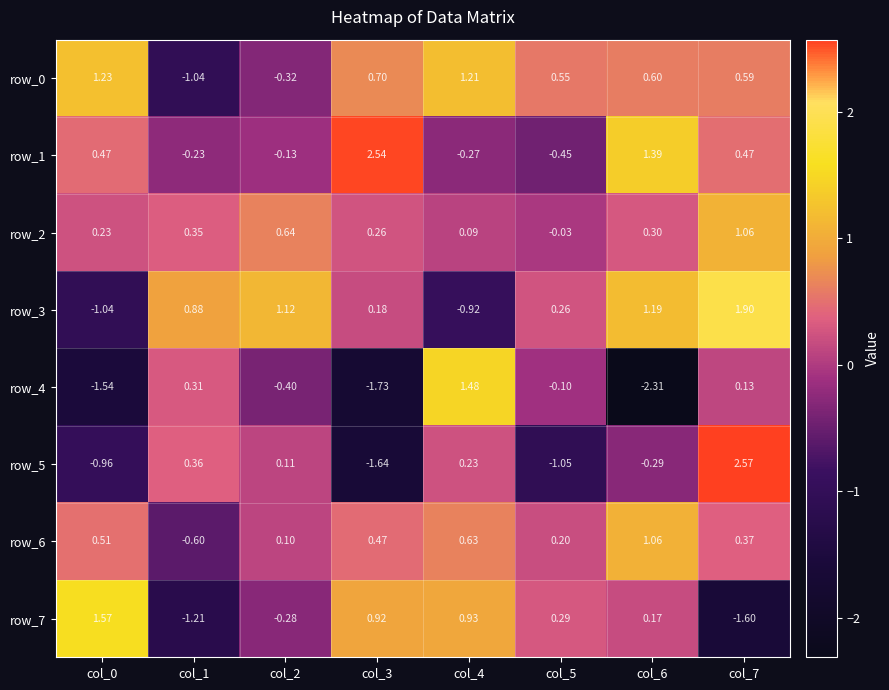

What is the spread (max minus min) of values at col_4?

2.4